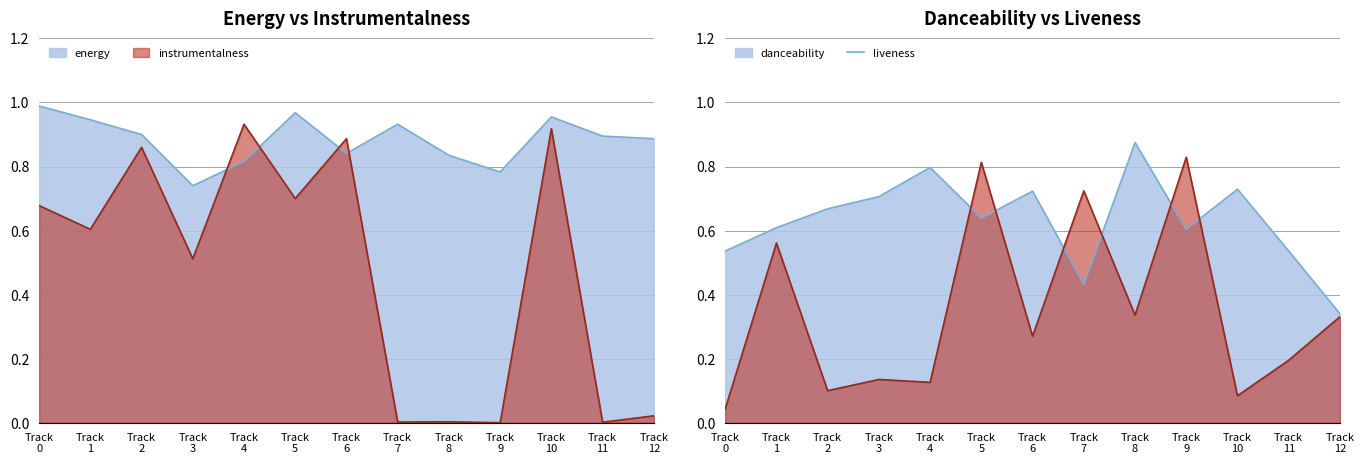

How many danceability values are between 0 and 1?

13